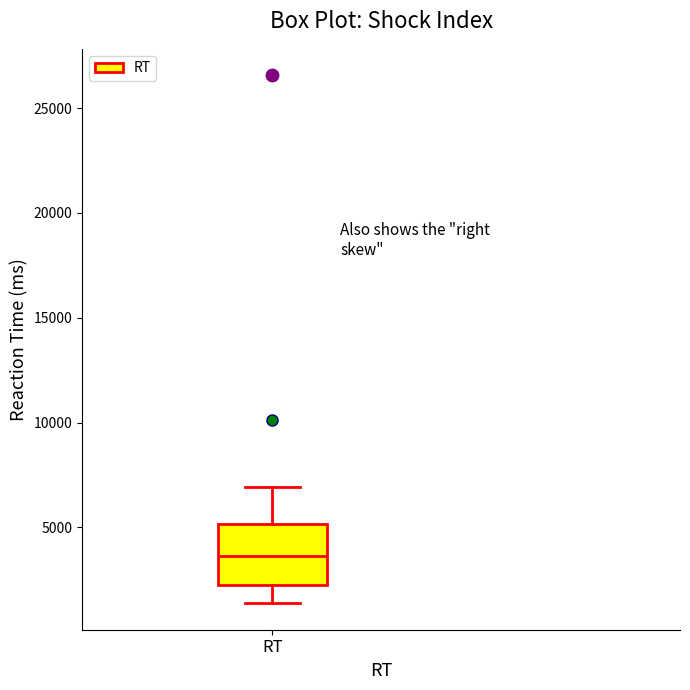

Transcribe this box plot: give where the median line is, the range the box spans, and where the two whiskers end, as read against the y-axis. The values are not printed on the chart, so give them approximately, as read against the axis.

median 3500, box 2500 to 5000, whiskers 1500 to 7000